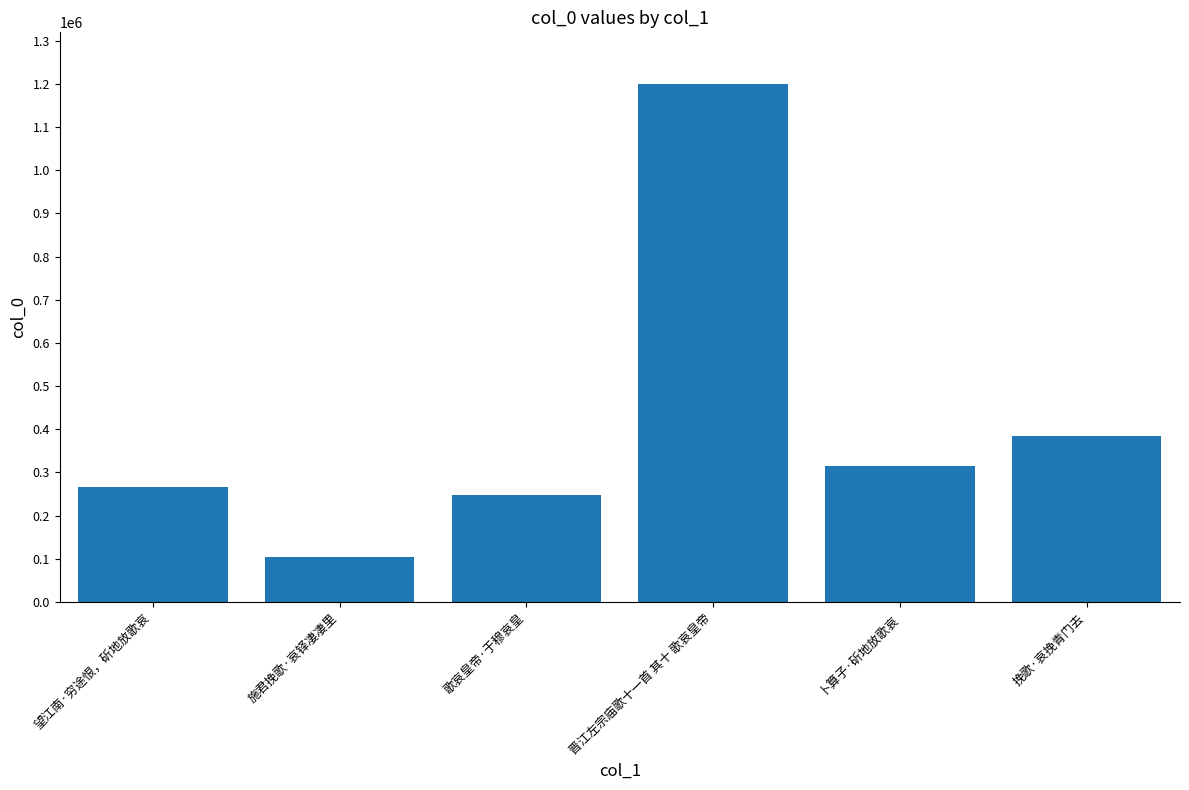

What is the value of the 1st bar from the left?

267440